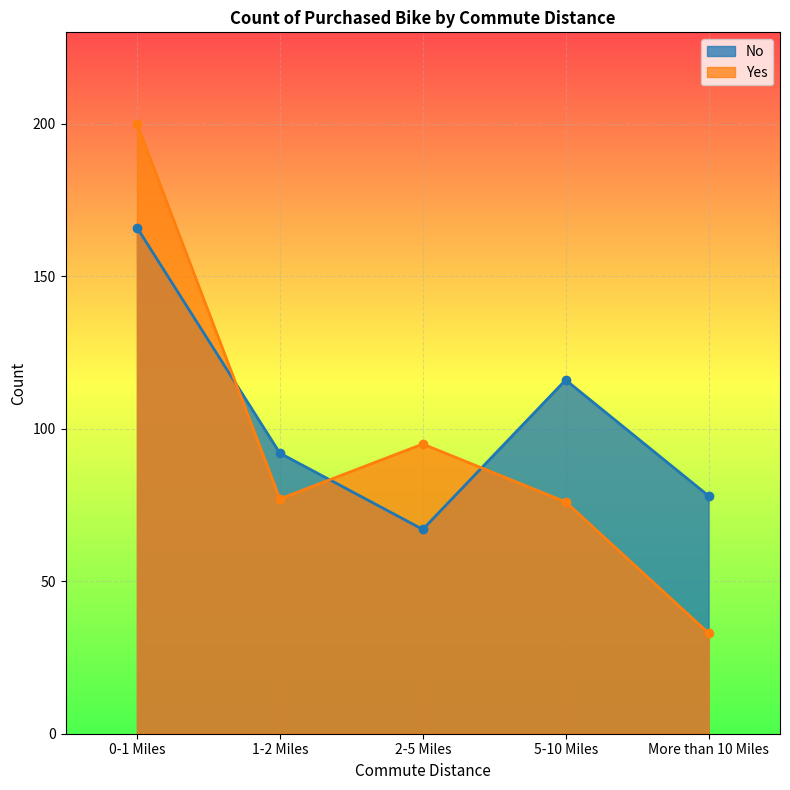

What is the label of the 4th point from the left?

5-10 Miles